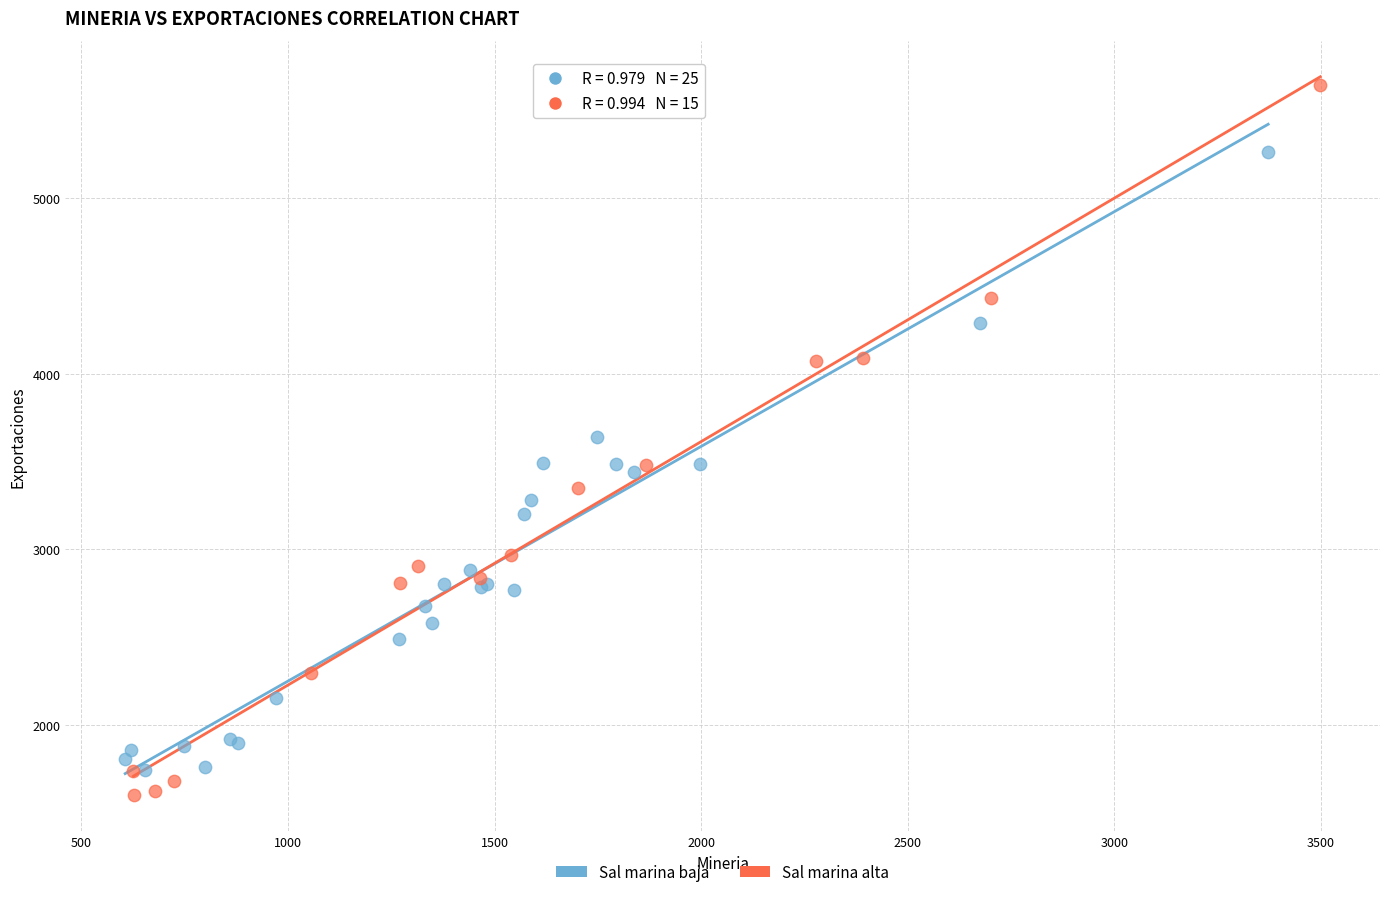

Which series reaches the maximum Y coordinate?

Sal marina alta